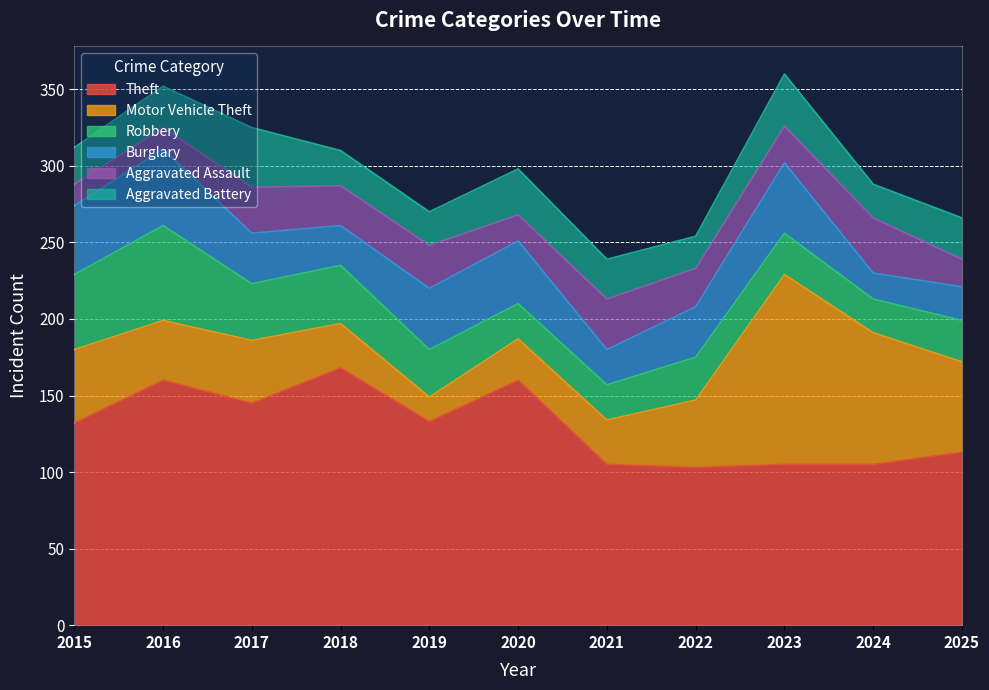

What is the maximum value shown in the chart?

168